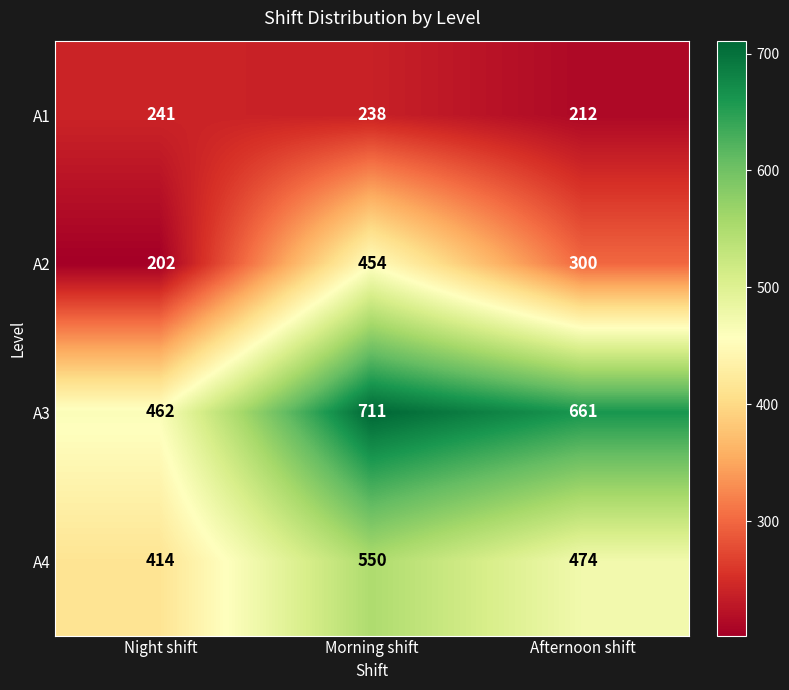

List the series in order of their overall mean, highest first.

A3, A4, A2, A1